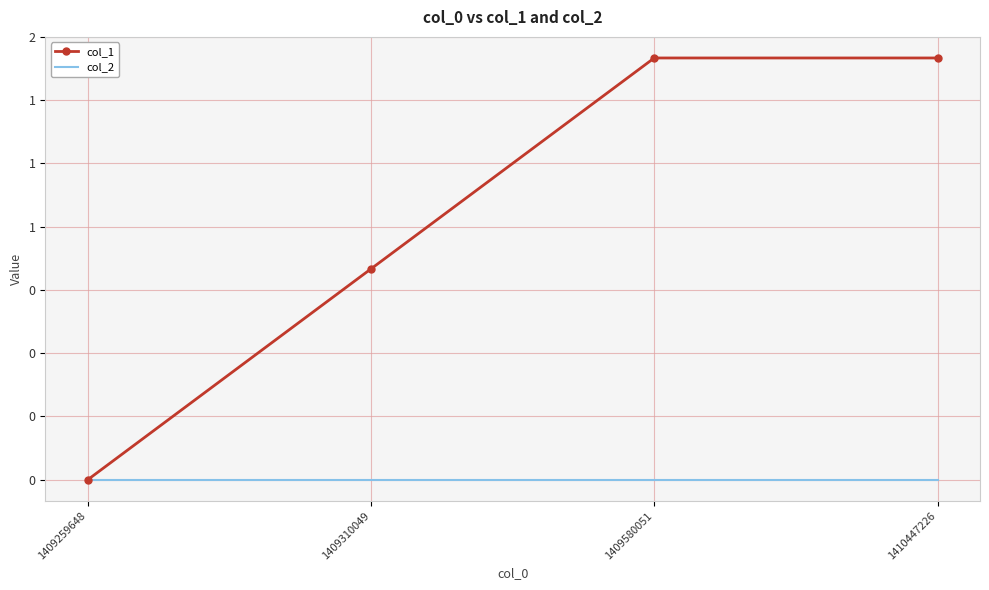

Reading left to right, transcribe all the data shown in this chart.

col_1: 0	1	2	2
col_2: 0	0	0	0